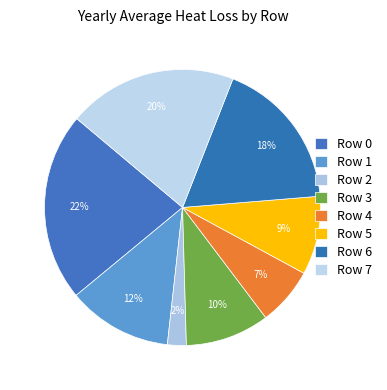

How many segments does this pie chart have?

8